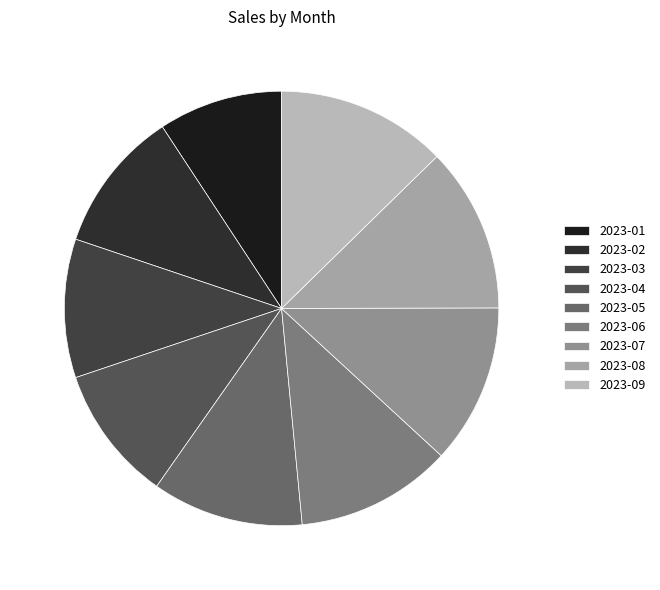

Count the number of slices in the pie.

9